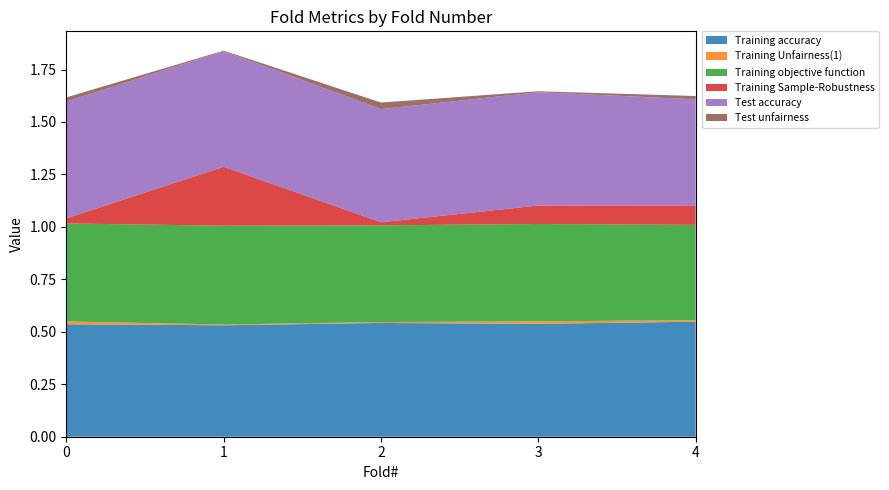

Reading right to left, extract all data points from this chart.

Training accuracy: 4=0.5	3=0.5	2=0.5	1=0.5	0=0.5
Training Unfairness(1): 4=0.0	3=0.0	2=0.0	1=0.0	0=0.0
Training objective function: 4=0.5	3=0.5	2=0.5	1=0.5	0=0.5
Training Sample-Robustness: 4=0.1	3=0.1	2=0.0	1=0.3	0=0.0
Test accuracy: 4=0.5	3=0.5	2=0.5	1=0.6	0=0.6
Test unfairness: 4=0.0	3=0.0	2=0.0	1=0.0	0=0.0